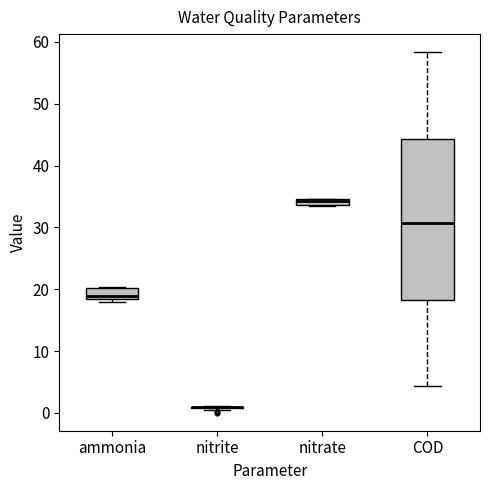

Where is the upper edge of the box for nitrate on the y-axis? The values are not printed on the chart, so give them approximately, as read against the axis.

35